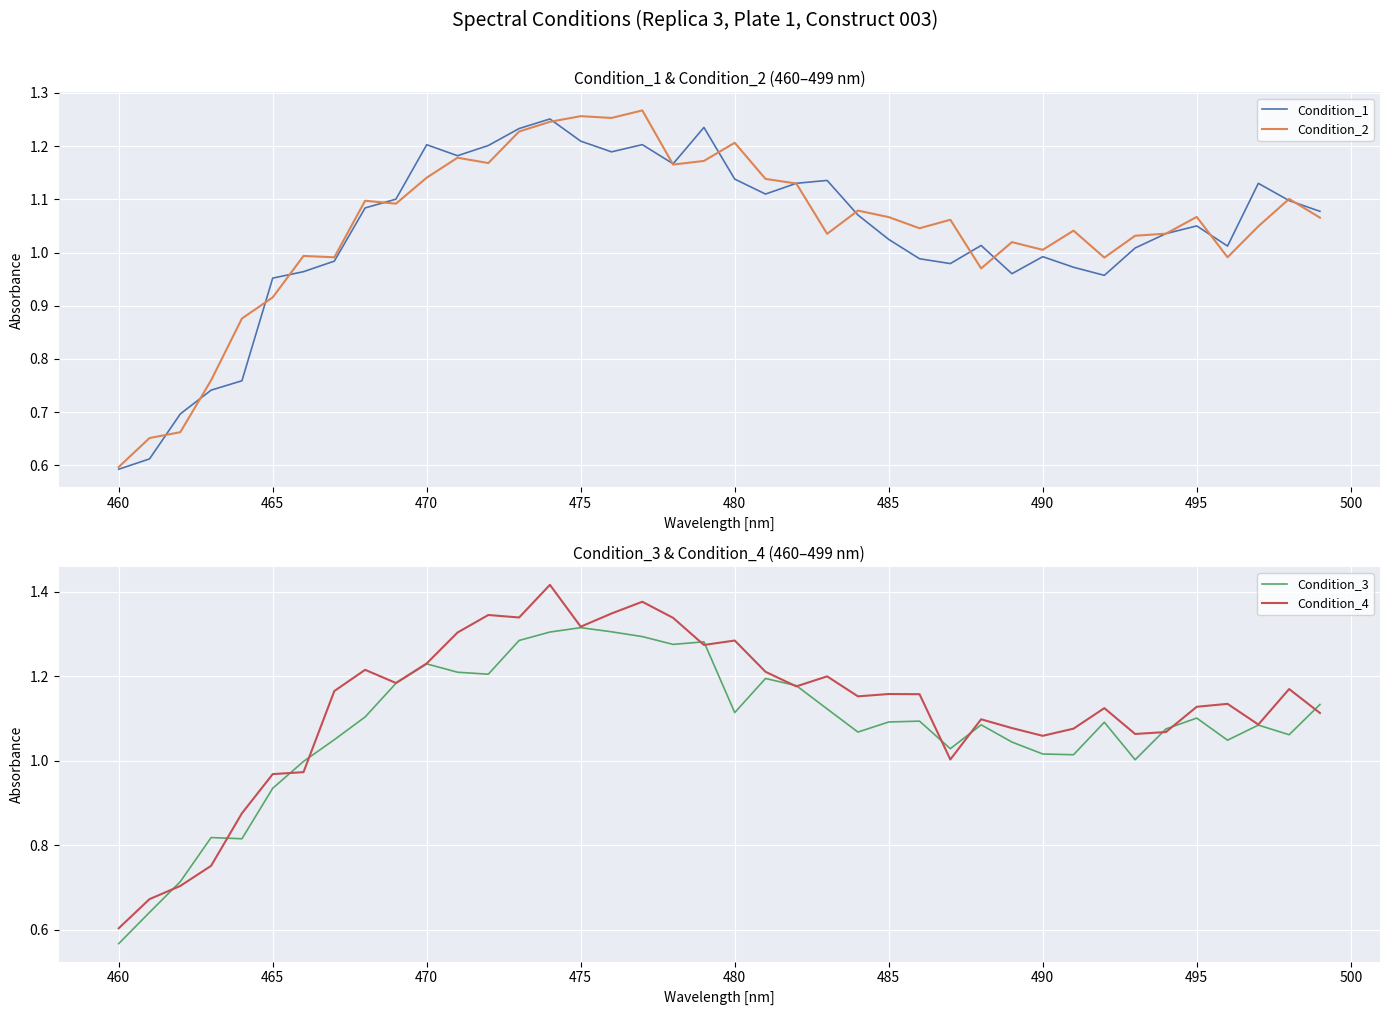

Which series has the largest total across all categories?

Condition_4